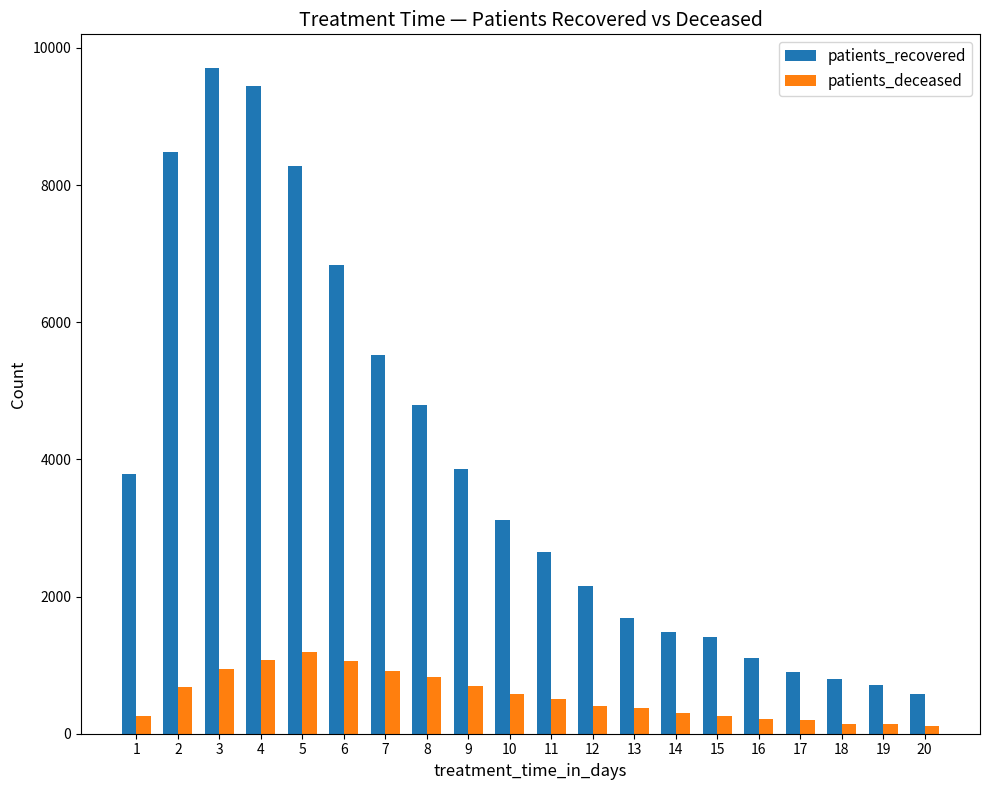

Between 3 and 16, which series saw the biggest shift?

patients_recovered